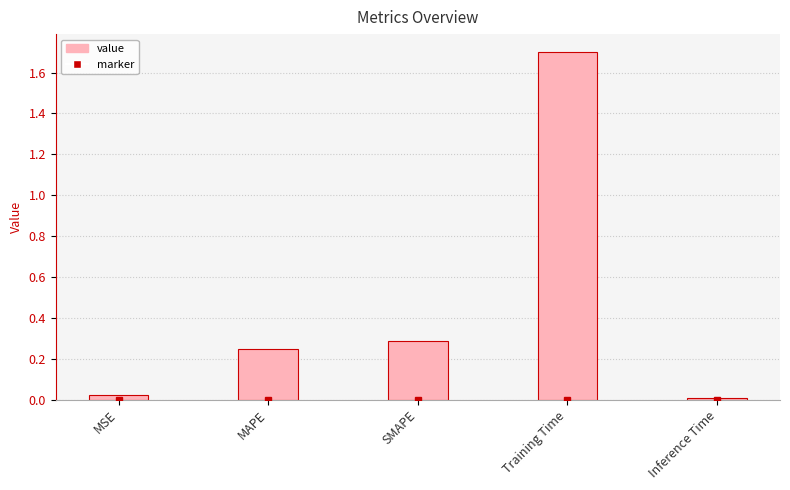

At which category does the chart reach its peak across all series?

Training Time